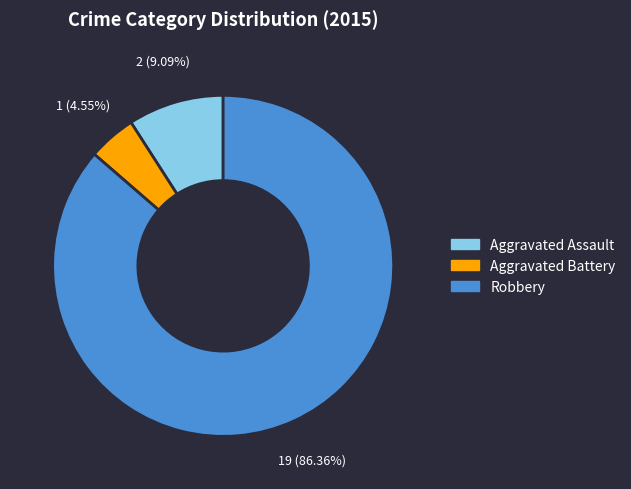

Is it true that Aggravated Assault is 18% of the pie?

False